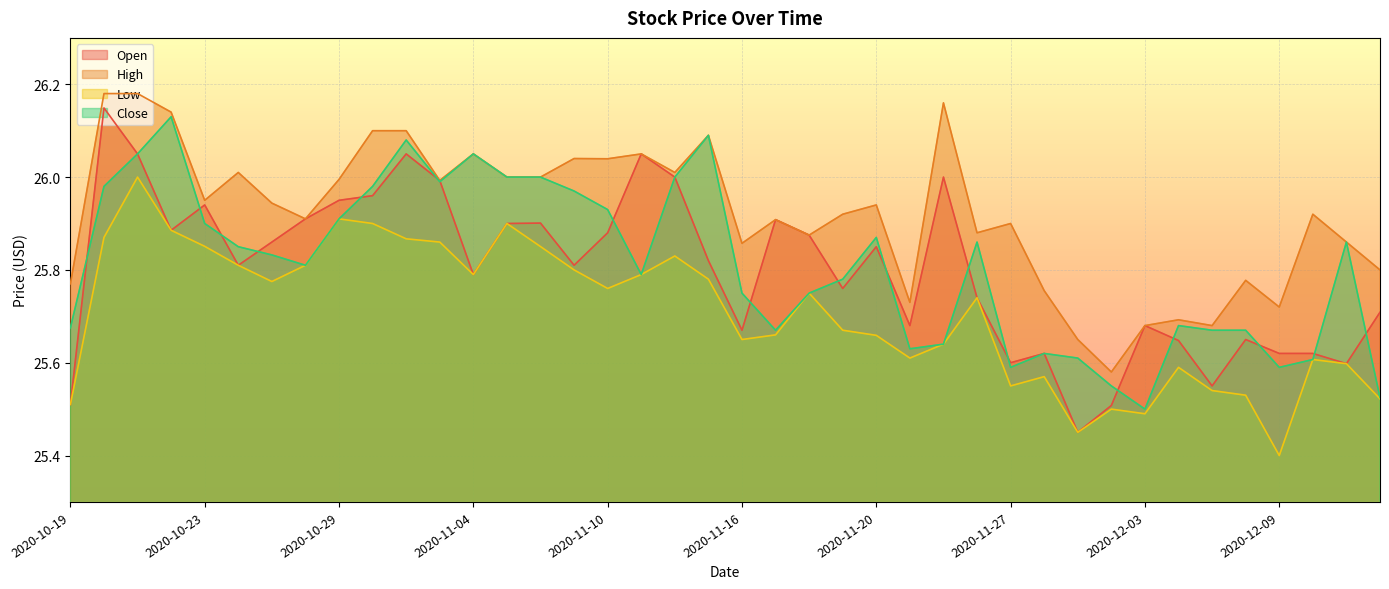

What is the minimum value for Open?

25.4